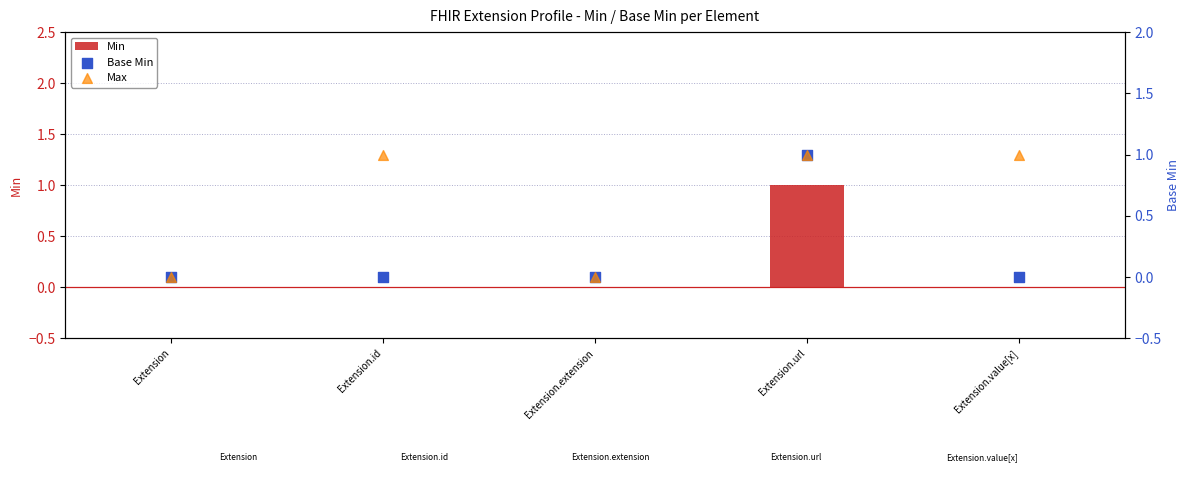

Which series has the largest total across all categories?

Max